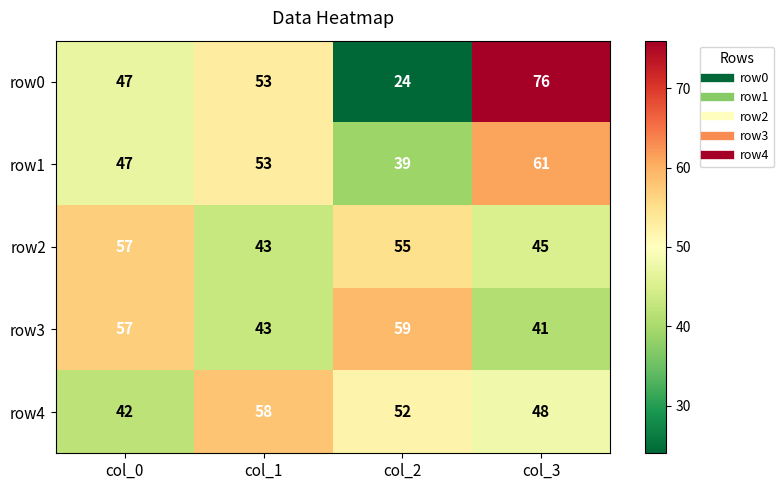

Reading right to left, what are all the values shown in this chart?

row0: col_3=76	col_2=24	col_1=53	col_0=47
row1: col_3=61	col_2=39	col_1=53	col_0=47
row2: col_3=45	col_2=55	col_1=43	col_0=57
row3: col_3=41	col_2=59	col_1=43	col_0=57
row4: col_3=48	col_2=52	col_1=58	col_0=42